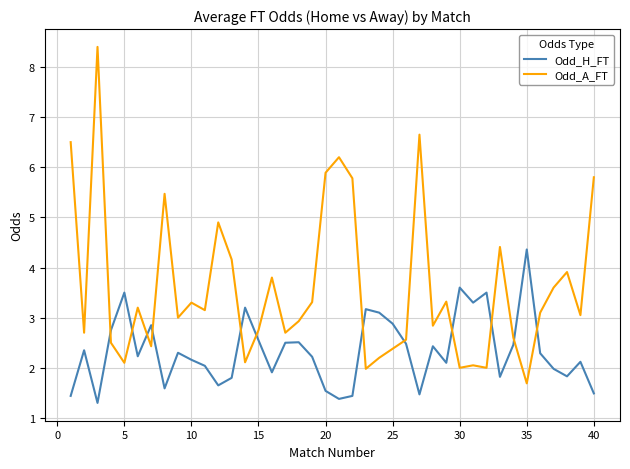

Which series has the widest spread of values?

Odd_A_FT